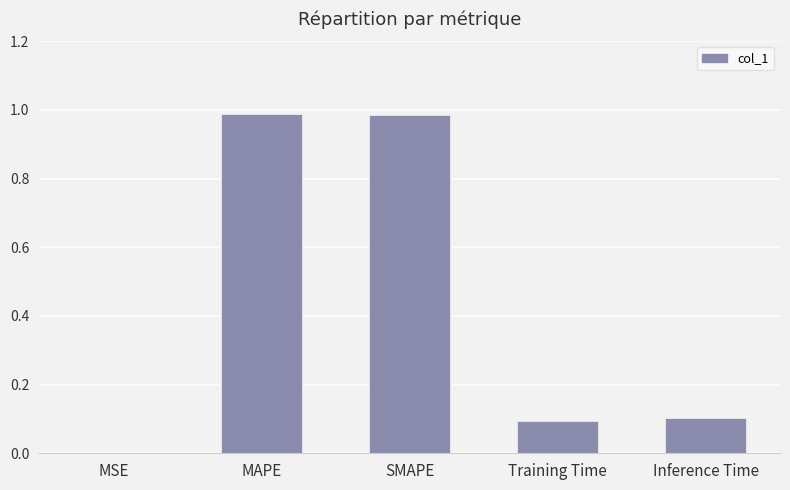

True or false: the data shows 0.2 at Inference Time.

False